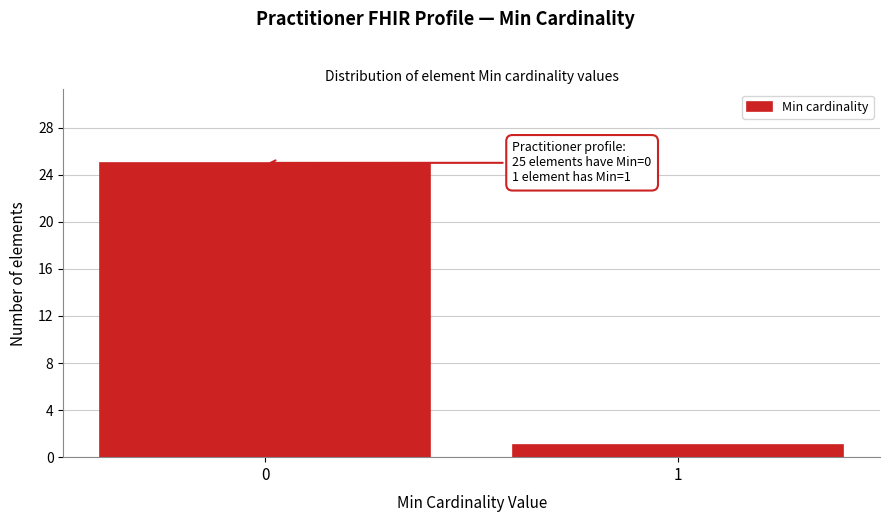

Reading left to right, extract all data points from this chart.

25	1